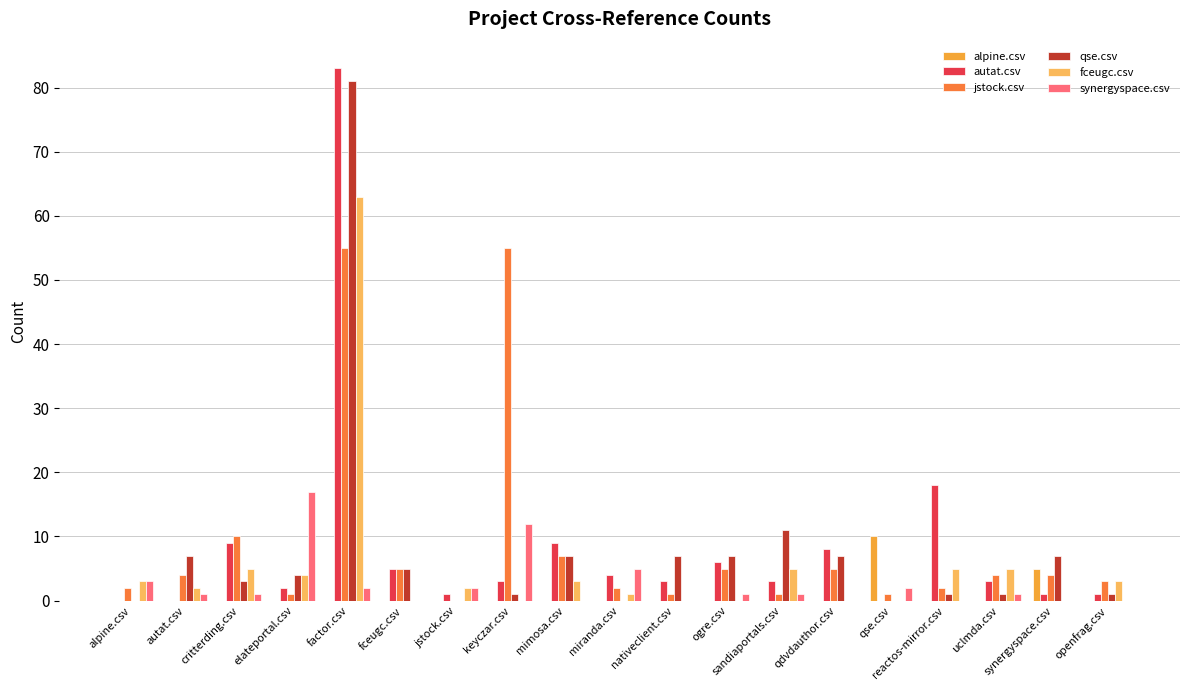

The alpine.csv series shows 0 at autat.csv. True or false?

True